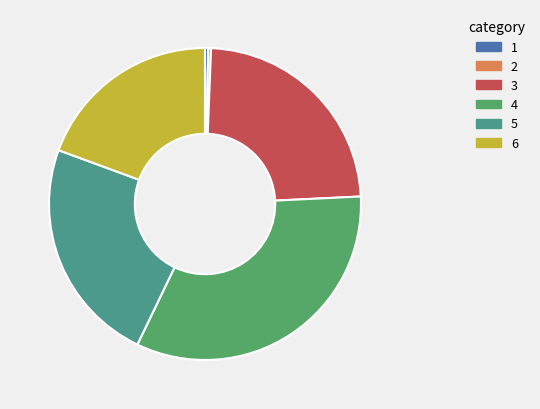

To the nearest percent, what is the average slice percentage?

17%